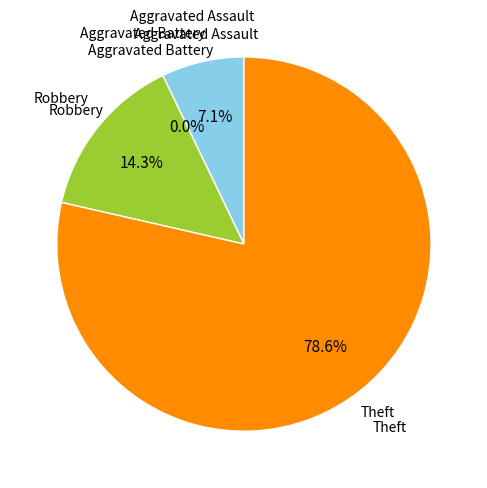

How many segments does this pie chart have?

4